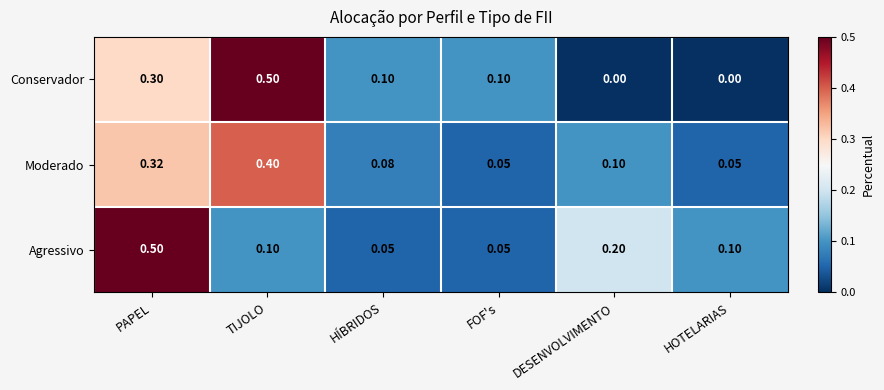

Which series changed the most between FOF's and HOTELARIAS?

Conservador